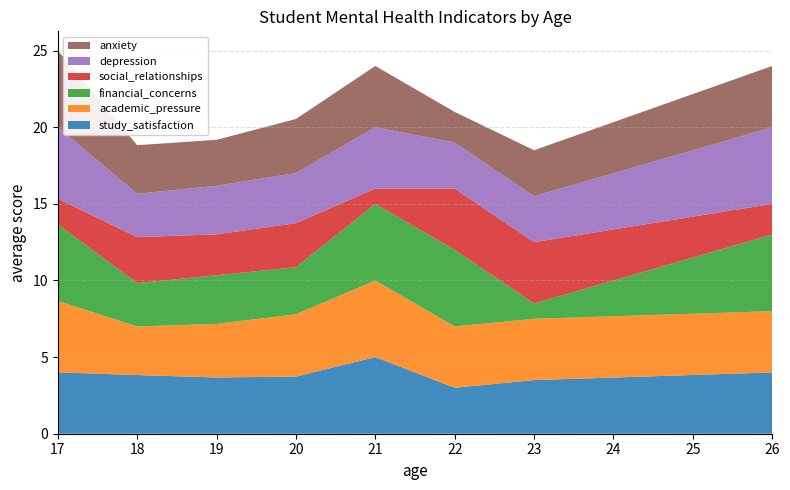

Reading left to right, what are all the values shown in this chart?

study_satisfaction: 4.0	3.8	3.7	3.7	5.0	3.0	3.5	4.0
academic_pressure: 4.7	3.2	3.5	4.1	5.0	4.0	4.0	4.0
financial_concerns: 5.0	2.8	3.2	3.1	5.0	5.0	1.0	5.0
social_relationships: 1.7	3.0	2.7	2.9	1.0	4.0	4.0	2.0
depression: 4.7	2.8	3.2	3.3	4.0	3.0	3.0	5.0
anxiety: 5.0	3.2	3.0	3.5	4.0	2.0	3.0	4.0